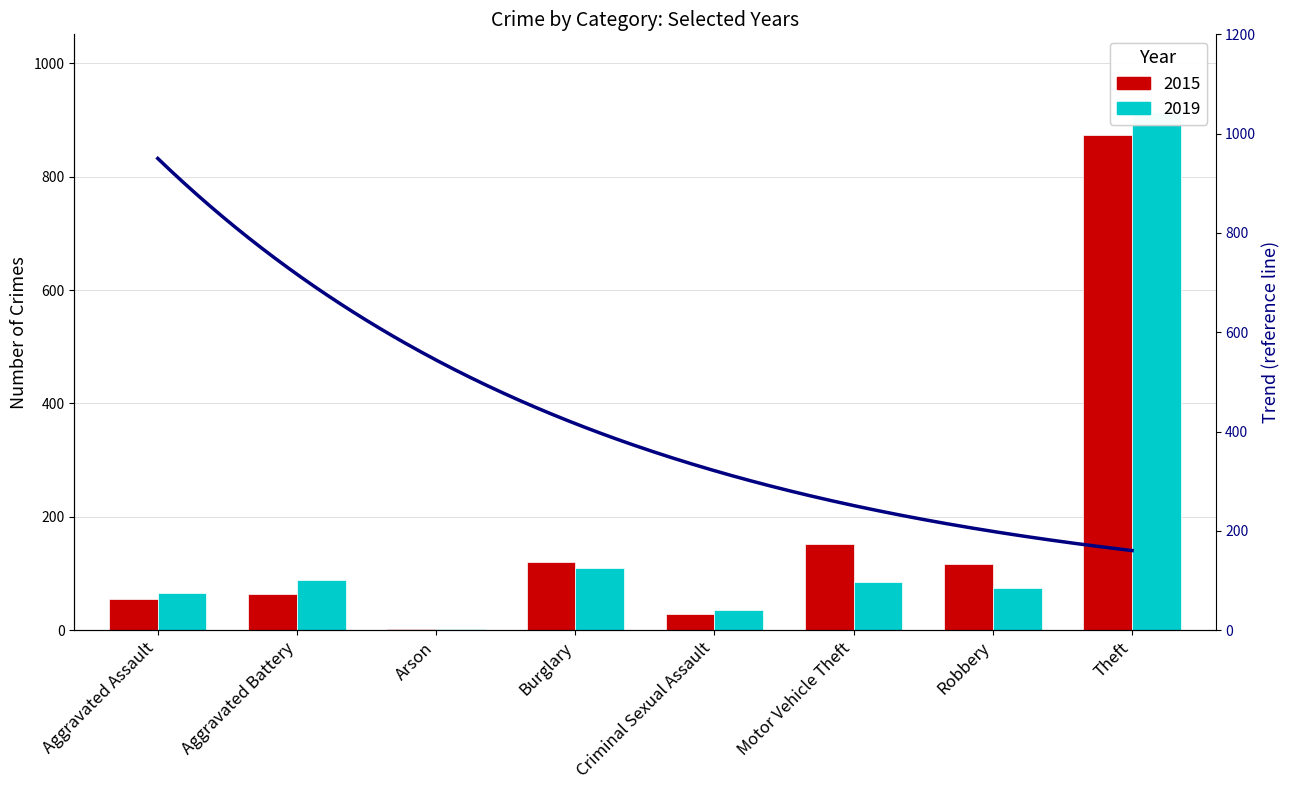

What is the maximum value shown in the chart?

914